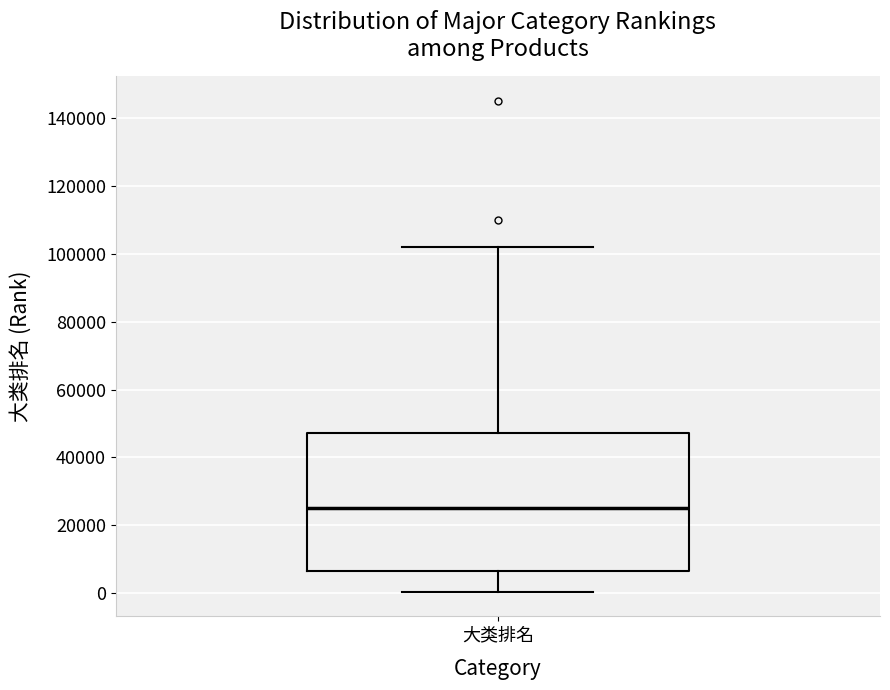

Read this box plot against the y-axis: the position of the median line, the range covered by the box, and the ends of both whiskers. The values are not printed on the chart, so give them approximately, as read against the axis.

median 26000, box 6000 to 48000, whiskers 0 to 102000